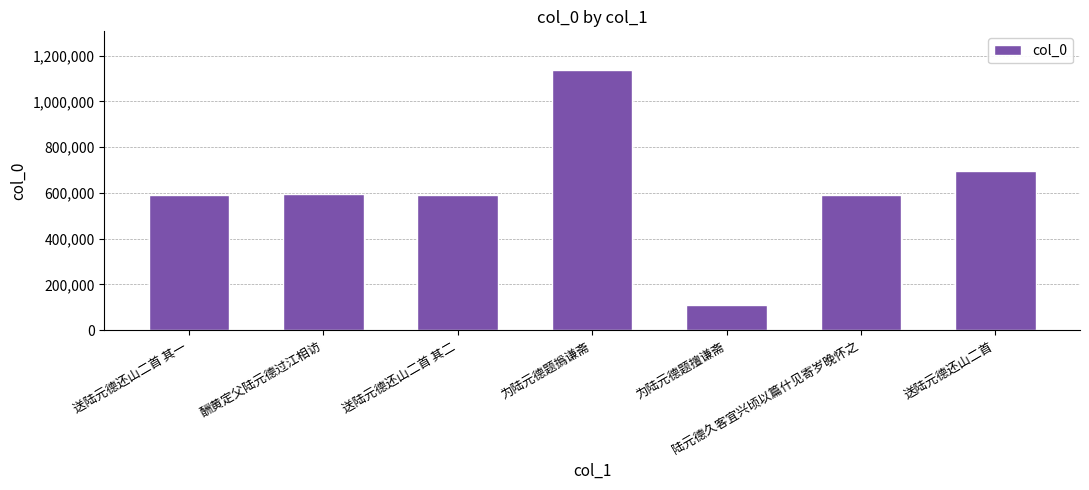

Which label corresponds to the smallest value in the chart?

为陆元德题擅谦斋